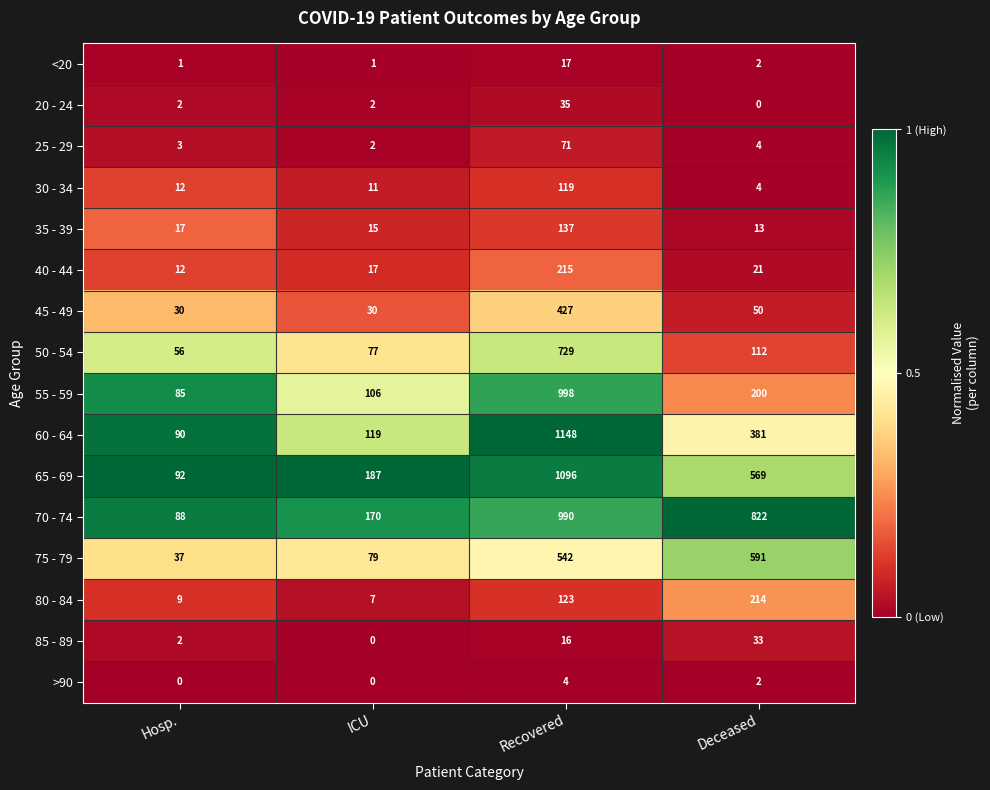

What is the difference between the 55 - 59 values at ICU and Deceased?

94